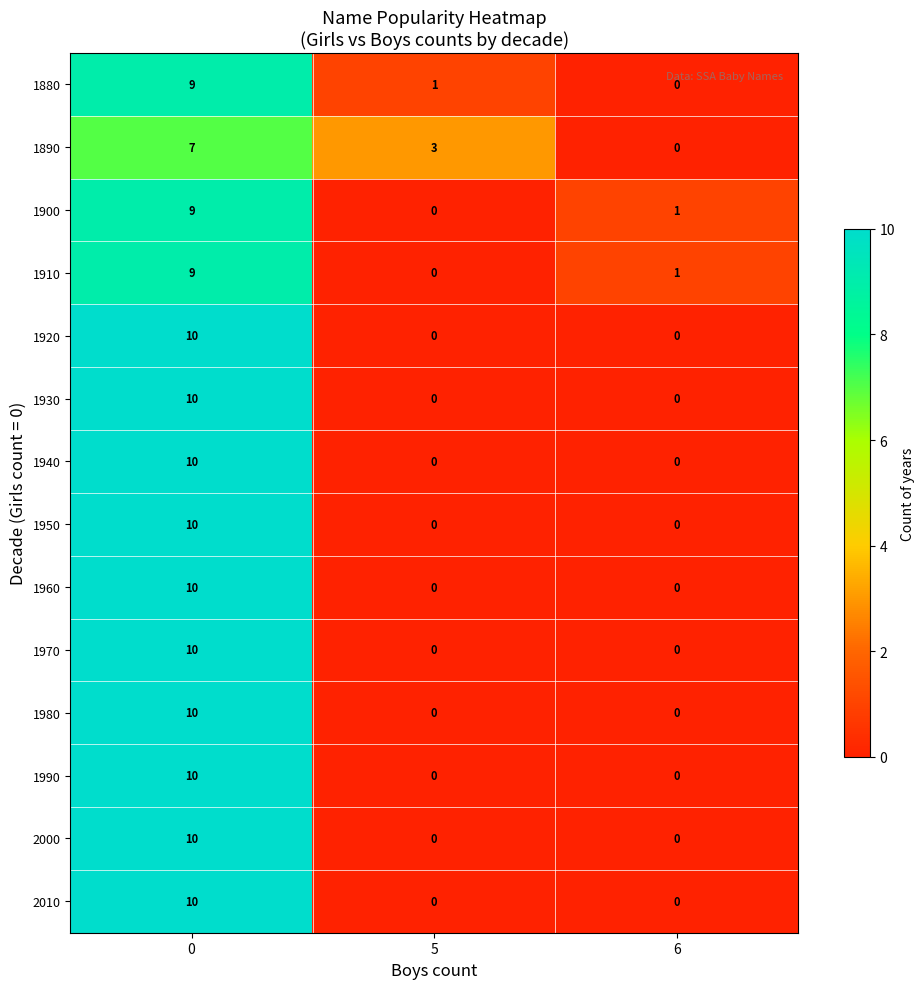

Is the value of 2000 at 5 greater than the value of 1890 at 0?

No